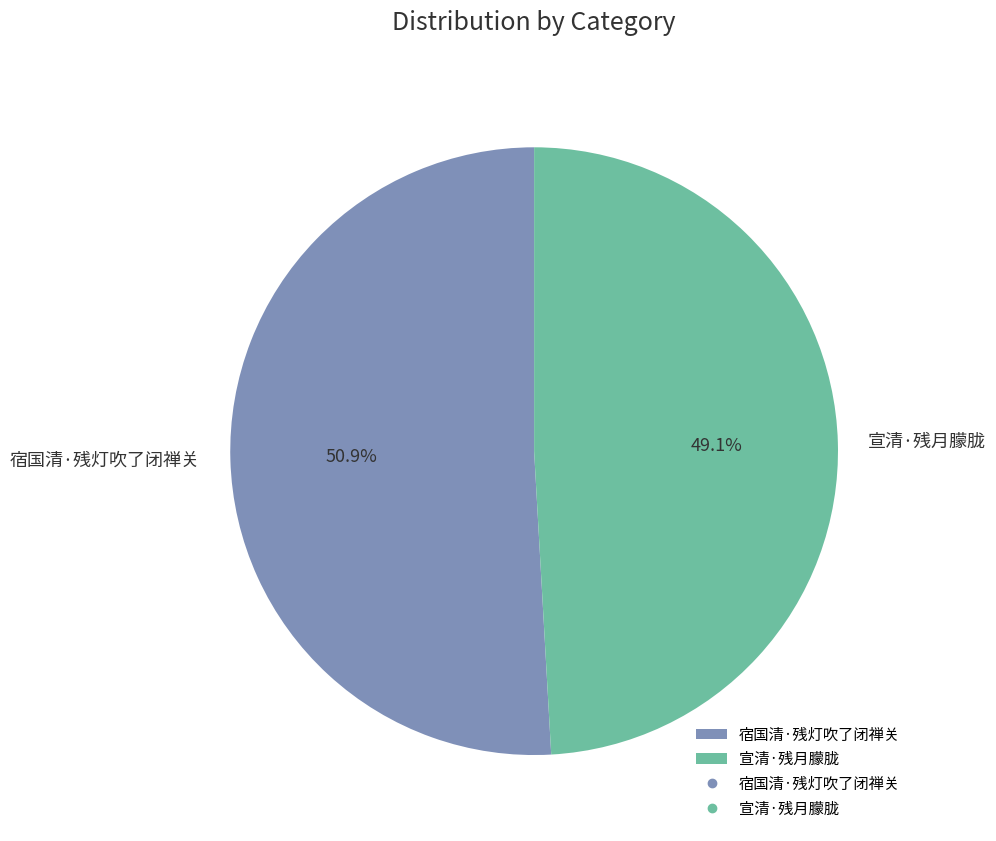

Count the number of slices in the pie.

2